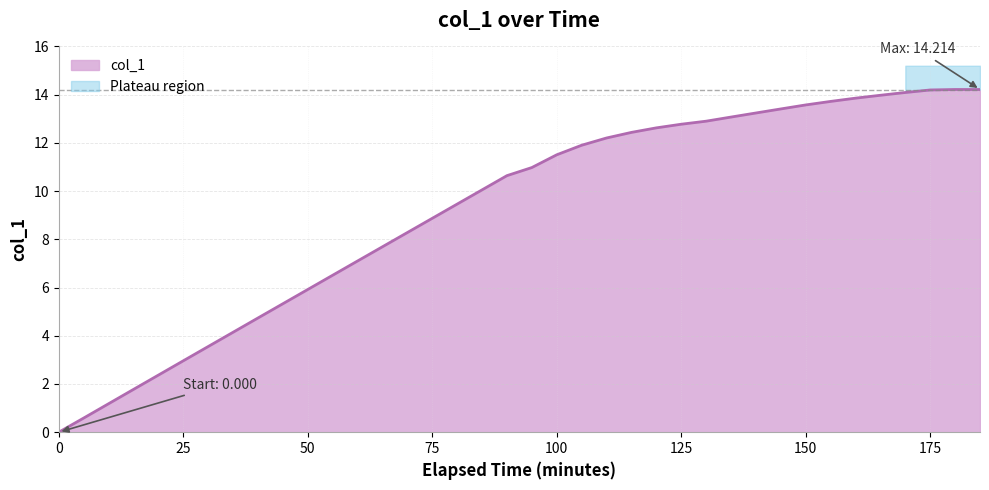

What is the maximum value for col_1?

14.2